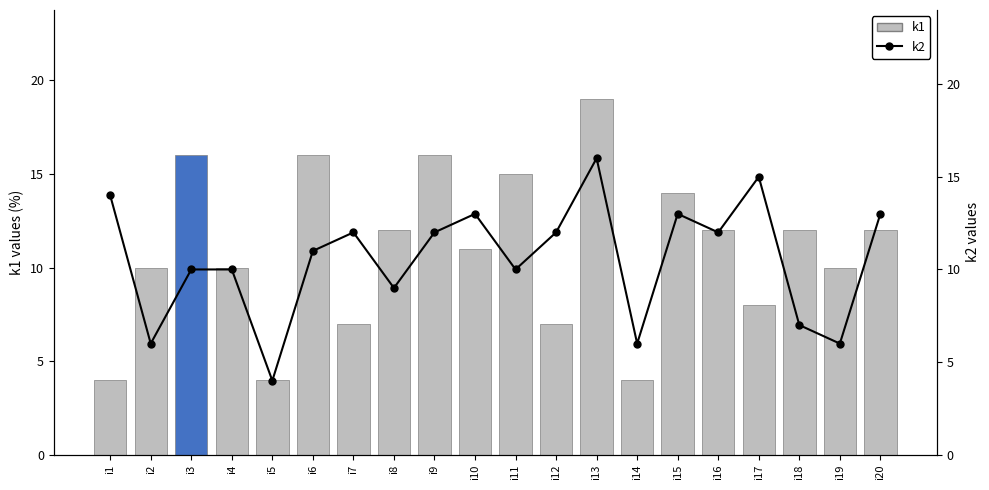

What is the value of the k1 bar at the 19th from the left?

10